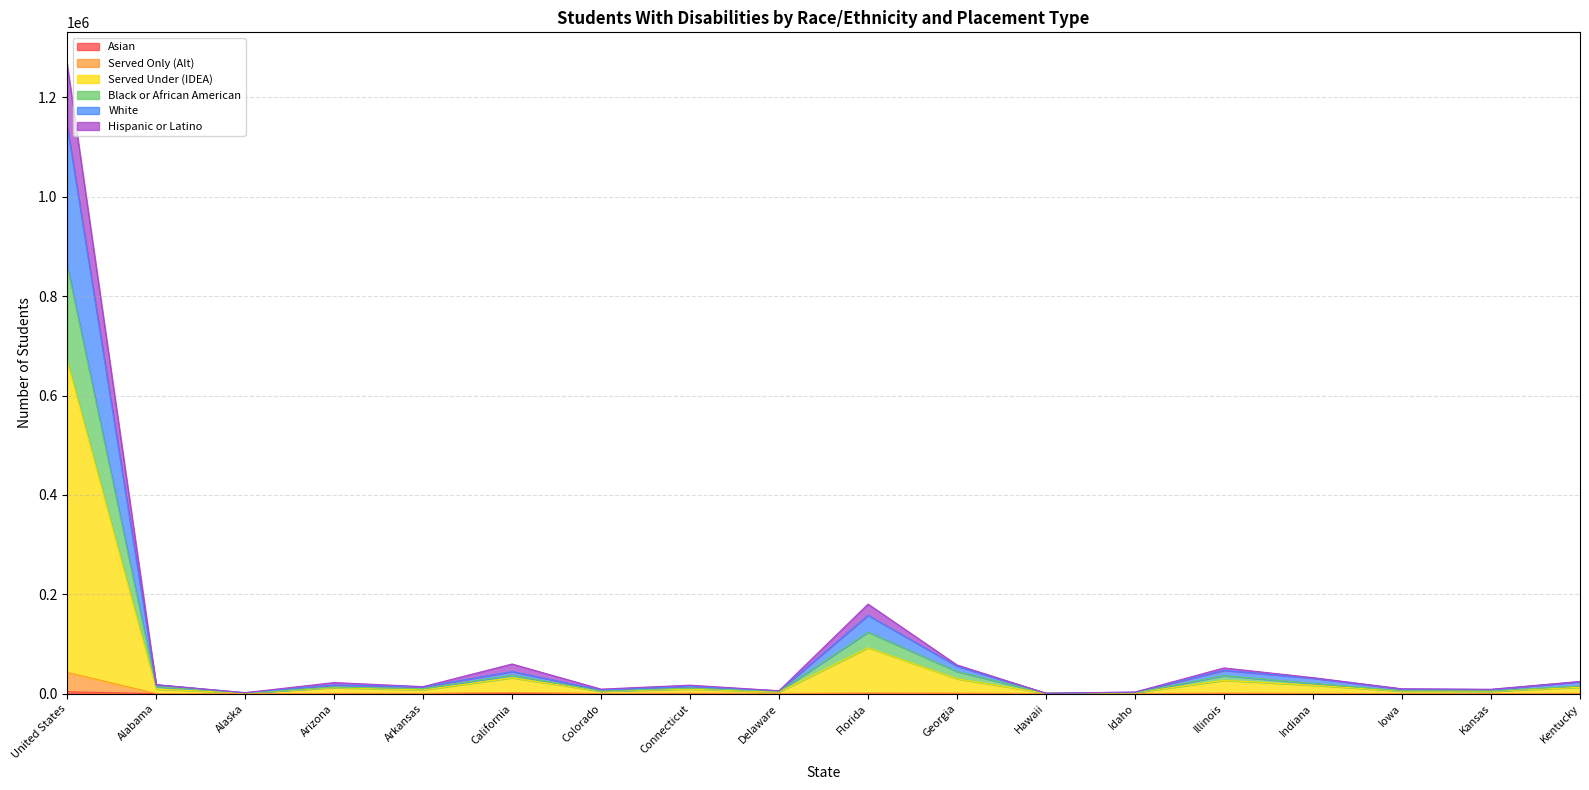

What is the difference between the Asian values at Georgia and Colorado?

107